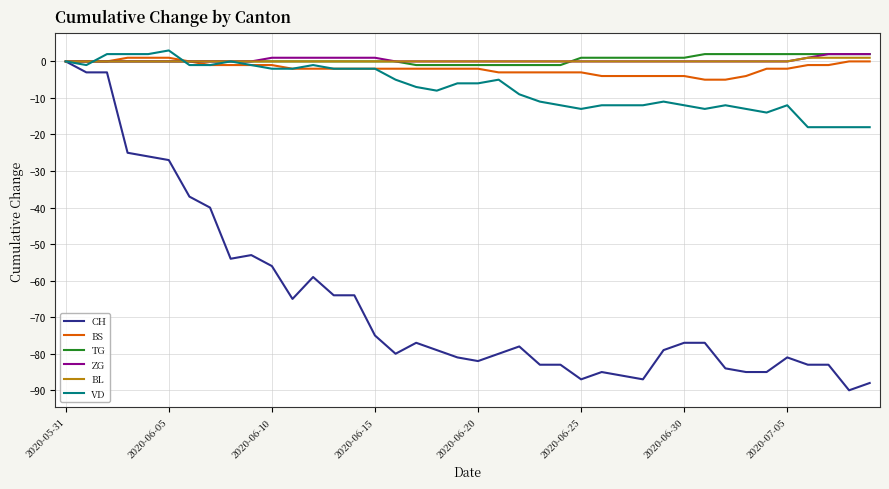

Which series has the widest spread of values?

CH